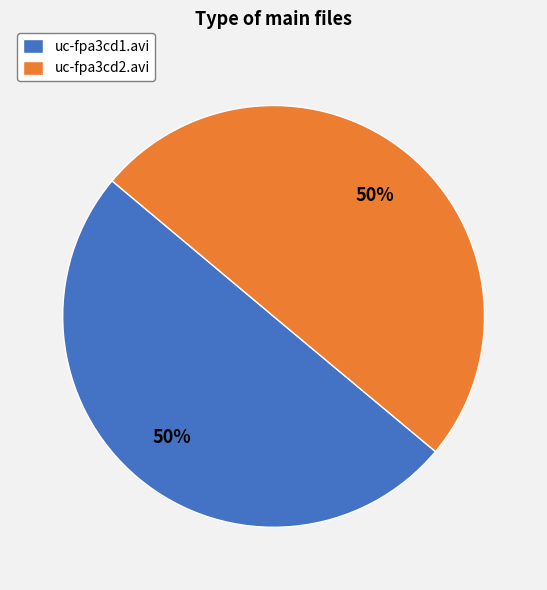

Approximately how many times larger is the value at uc-fpa3cd2.avi compared to uc-fpa3cd1.avi?

1.0